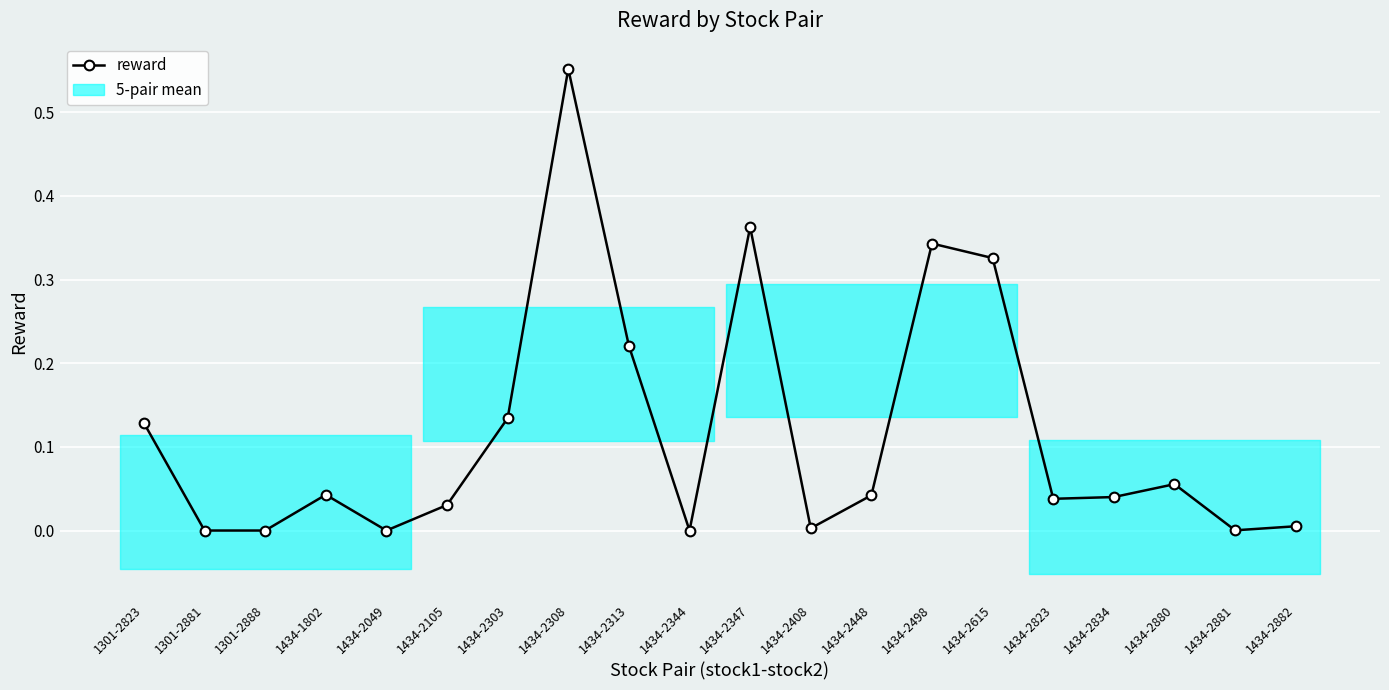

What is the change in value from 1434-2313 to 1434-2615?

+0.1